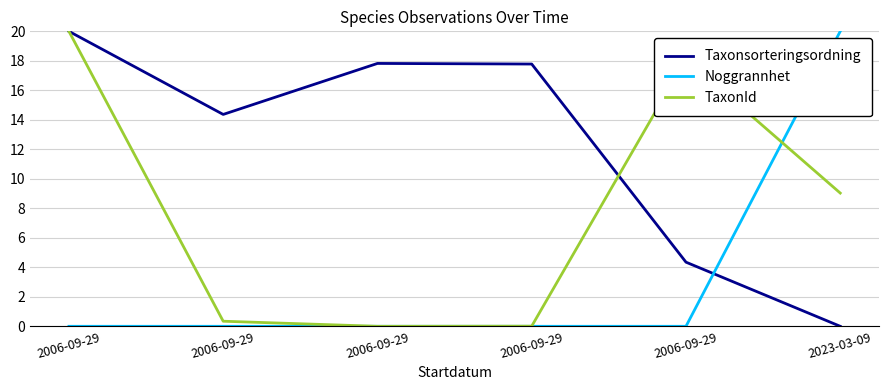

Where is Noggrannhet nearest to the value 10?

2006-09-29